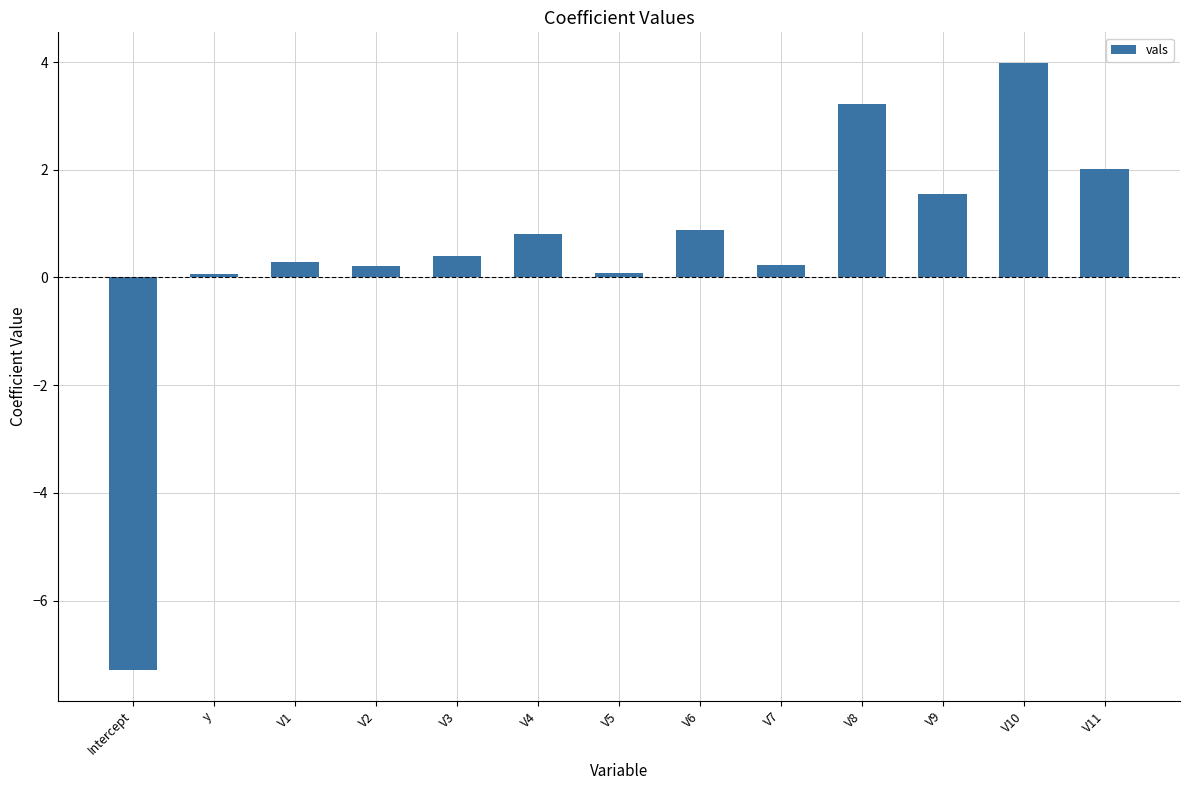

The value at V7 is 0.2. True or false?

True